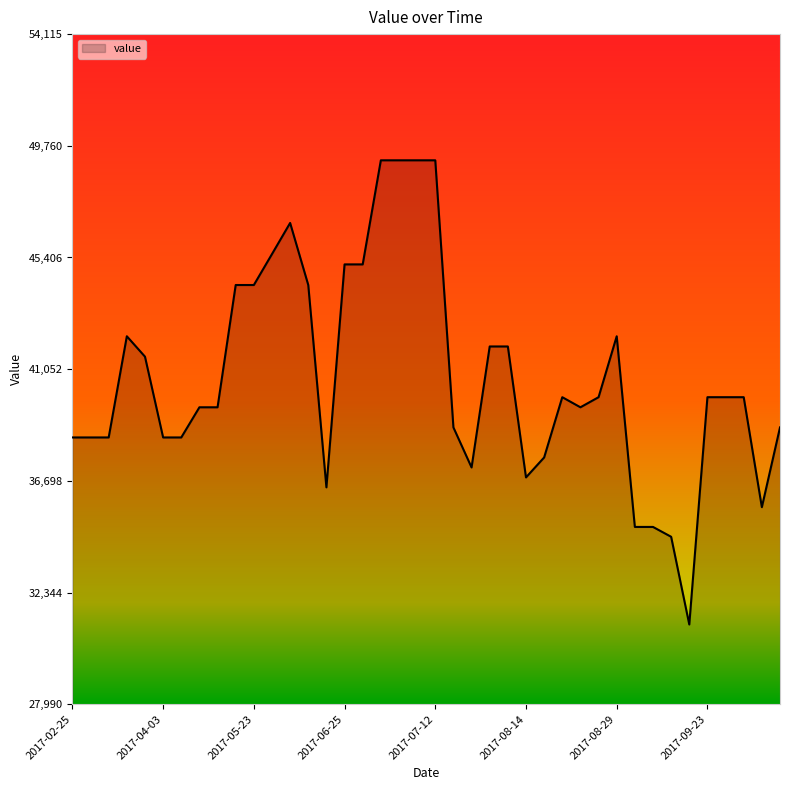

How many lines are shown in the chart?

1